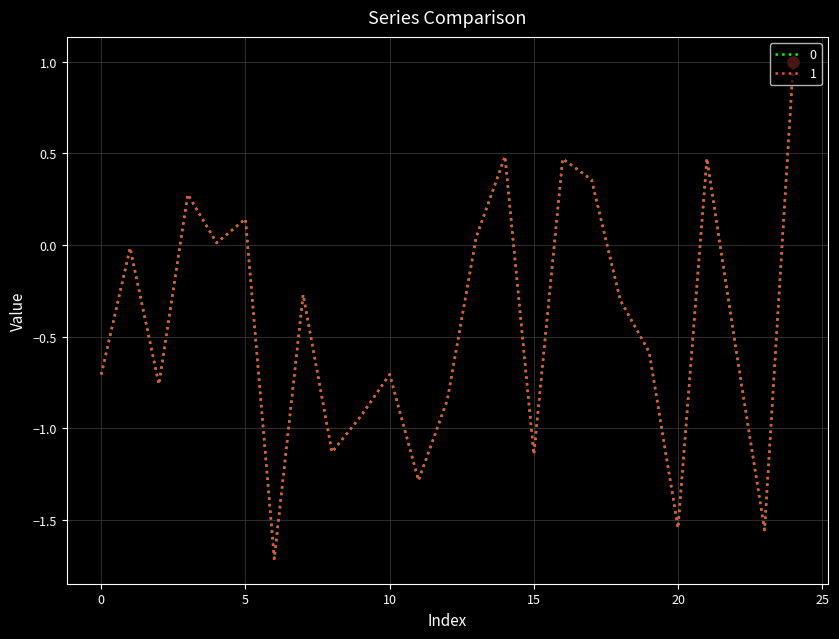

At how many categories does at least one series exceed -1?

19